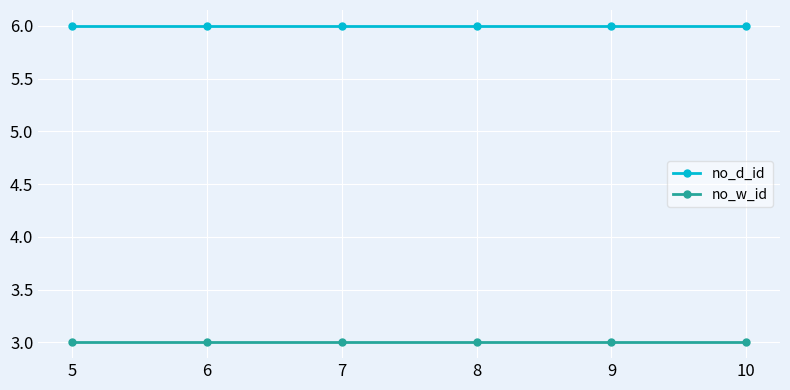

The no_w_id series shows 3 at 6. True or false?

True